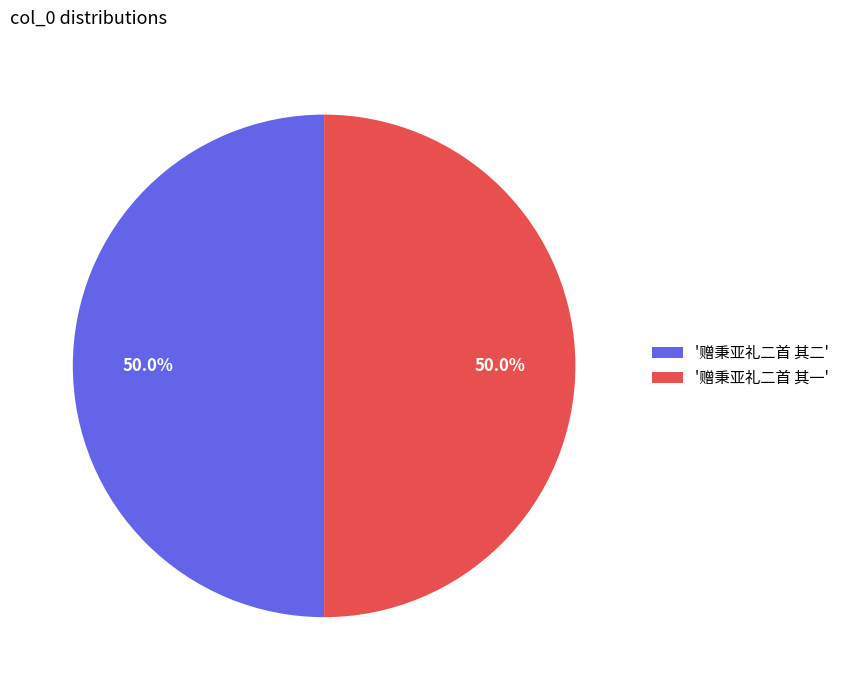

What is the ratio of the value at '赠秉亚礼二首 其二' to the value at '赠秉亚礼二首 其一'?

1.0